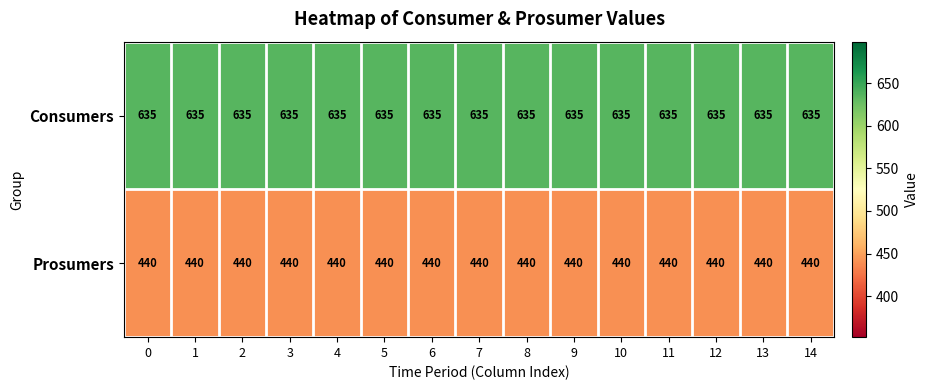

List the series in order of their peak value, lowest first.

Prosumers, Consumers